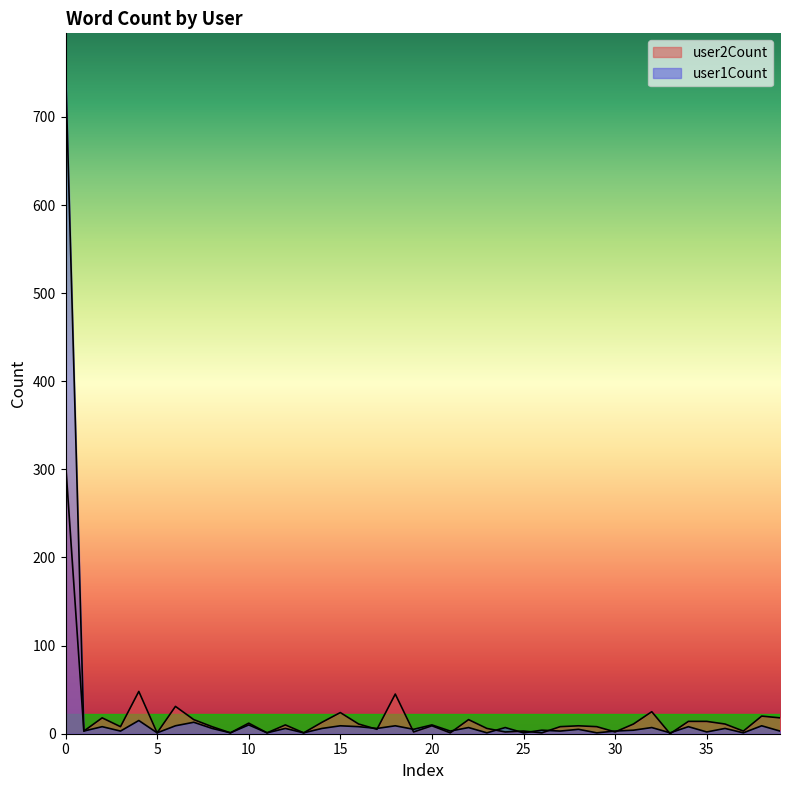

Which series has the largest total across all categories?

user1Count